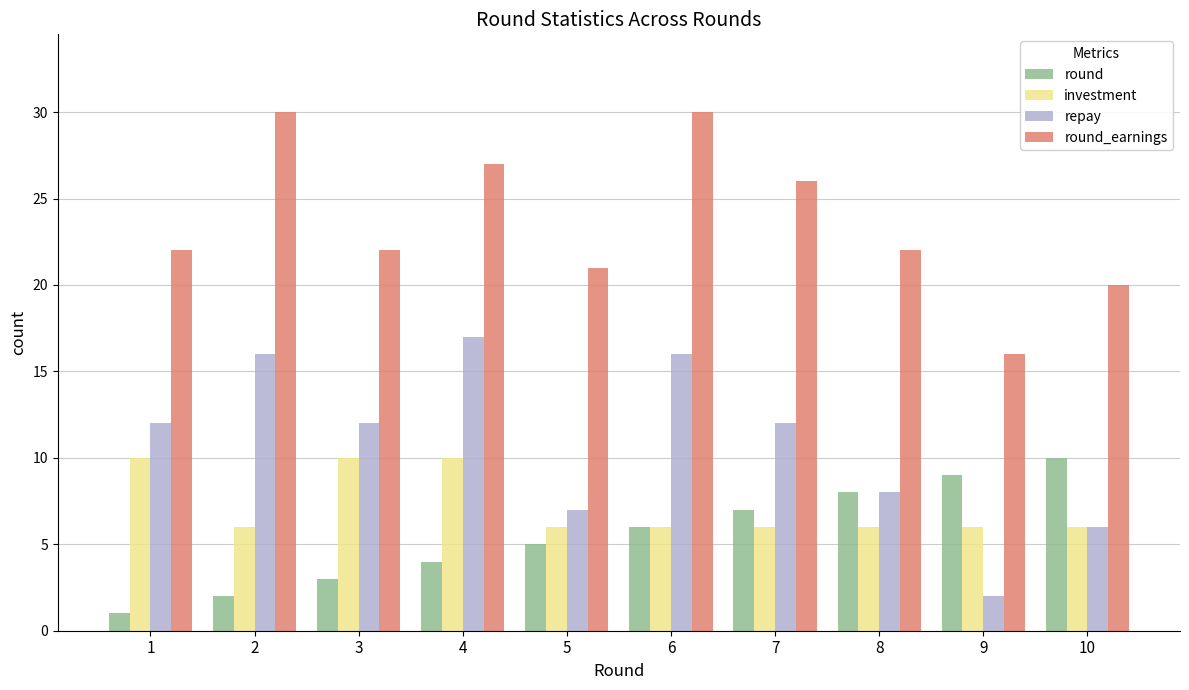

Which series has the largest total across all categories?

round_earnings